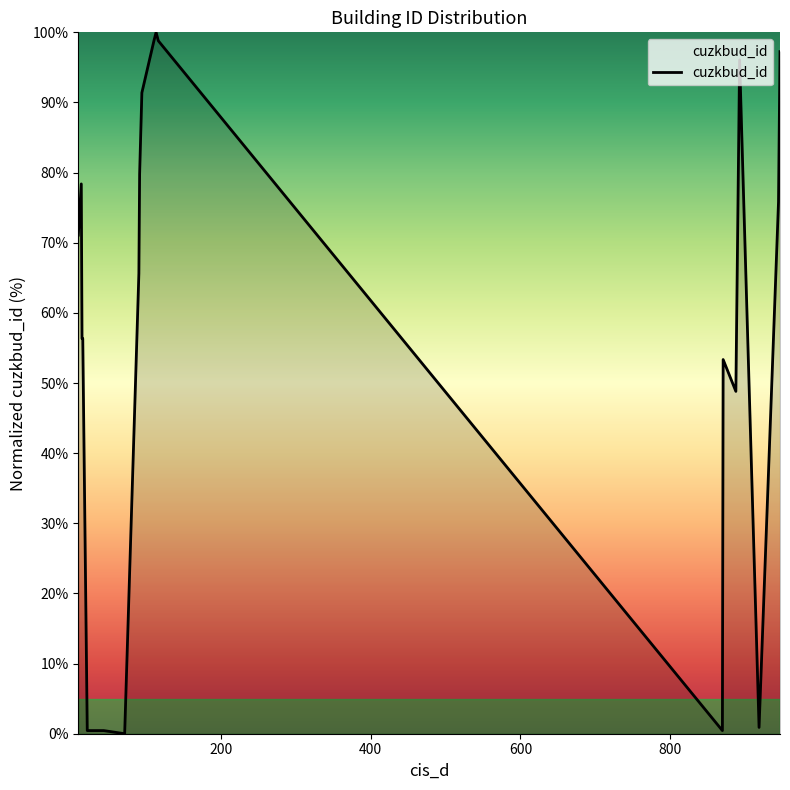

What is the greatest value displayed?

100.0